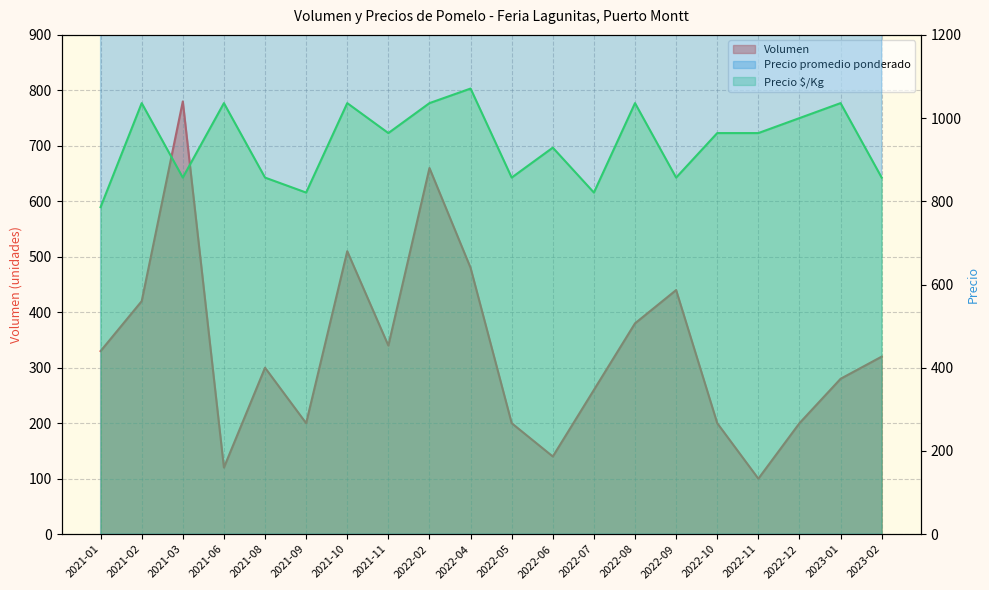

At 2022-08, list the series in order from smallest to largest.

Volumen, Precio $/Kg, Precio promedio ponderado